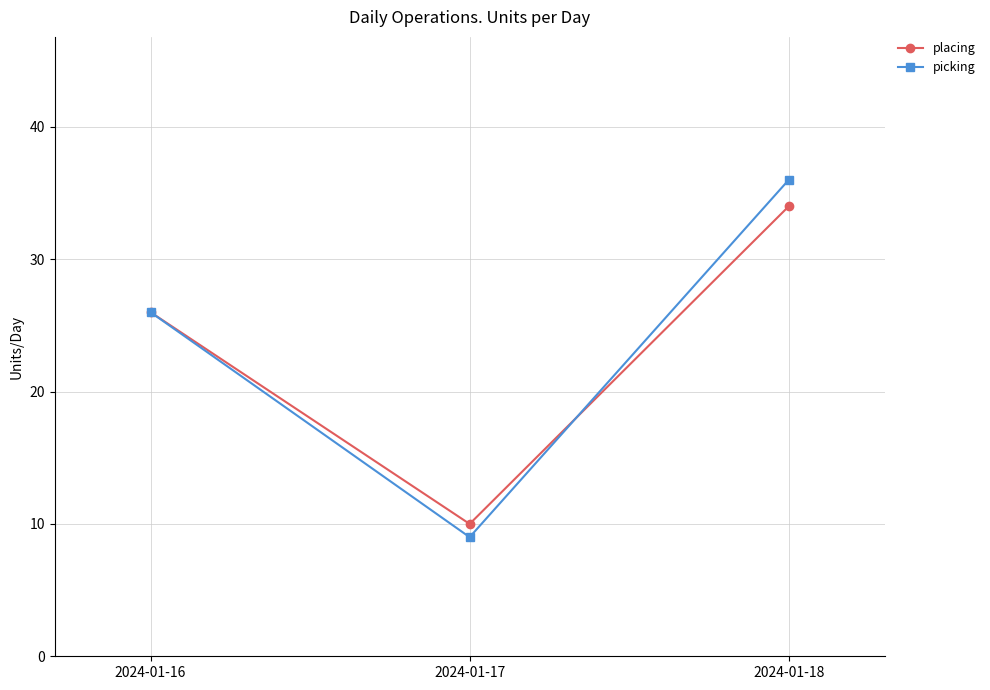

Is it true that picking equals 26 at 2024-01-16?

True